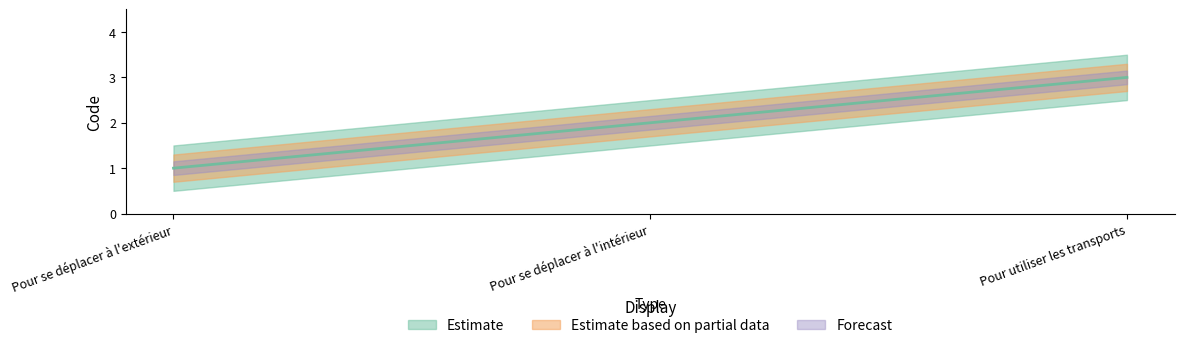

Reading right to left, what are all the values shown in this chart?

3	2	1